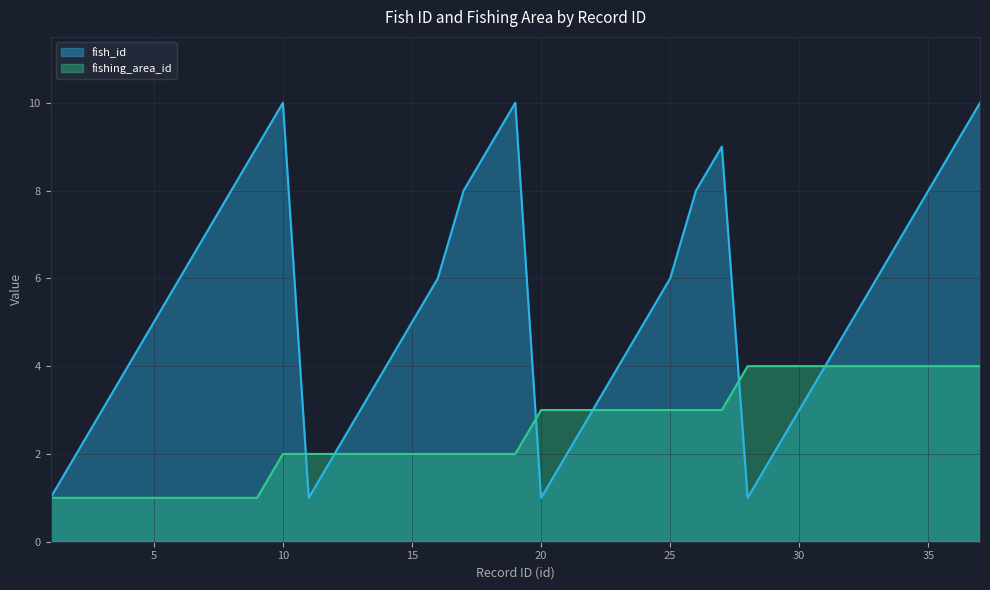

How many fish_id values are between 3 and 8?

22